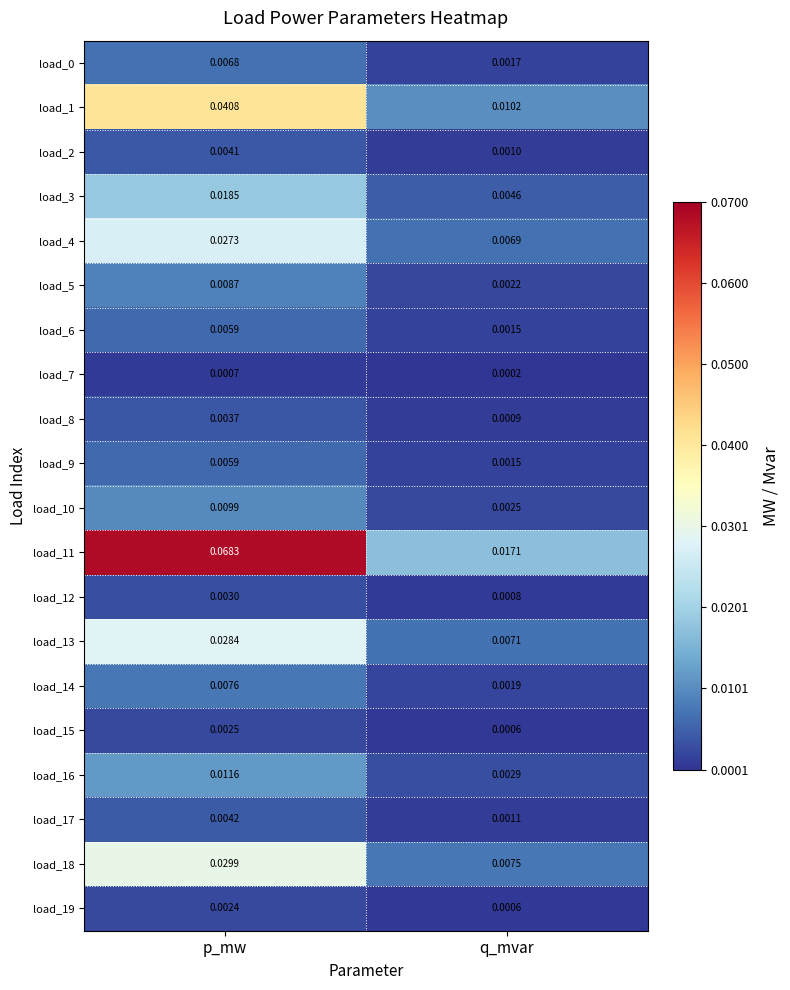

Which label corresponds to the smallest value in the chart?

q_mvar